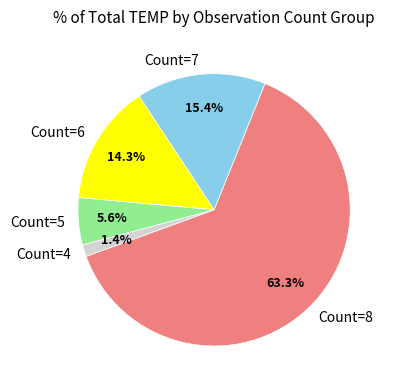

Is the sum of Count=8 and Count=7 greater than half?

Yes